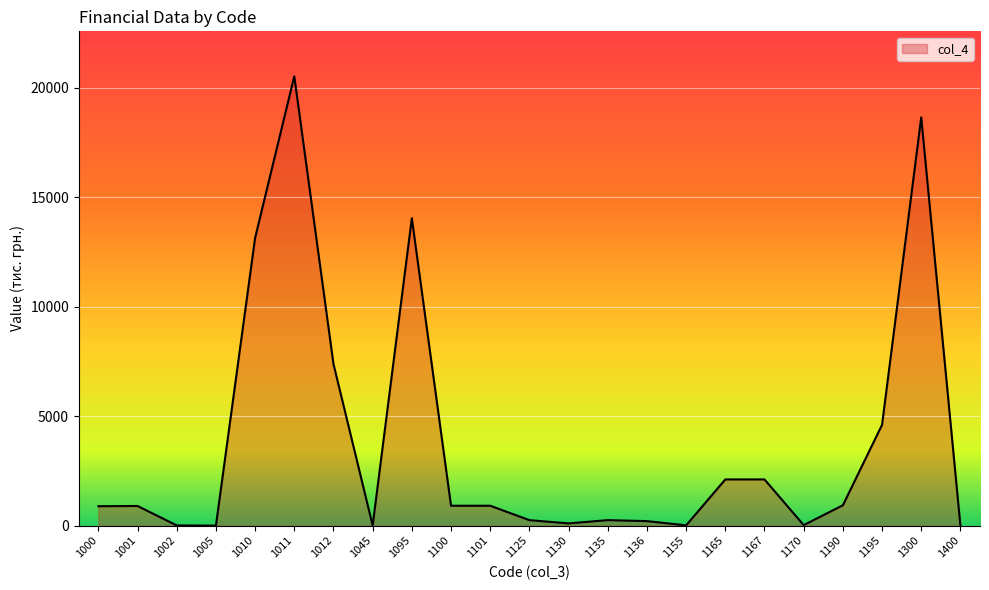

What is the difference between the maximum and minimum values?

20513